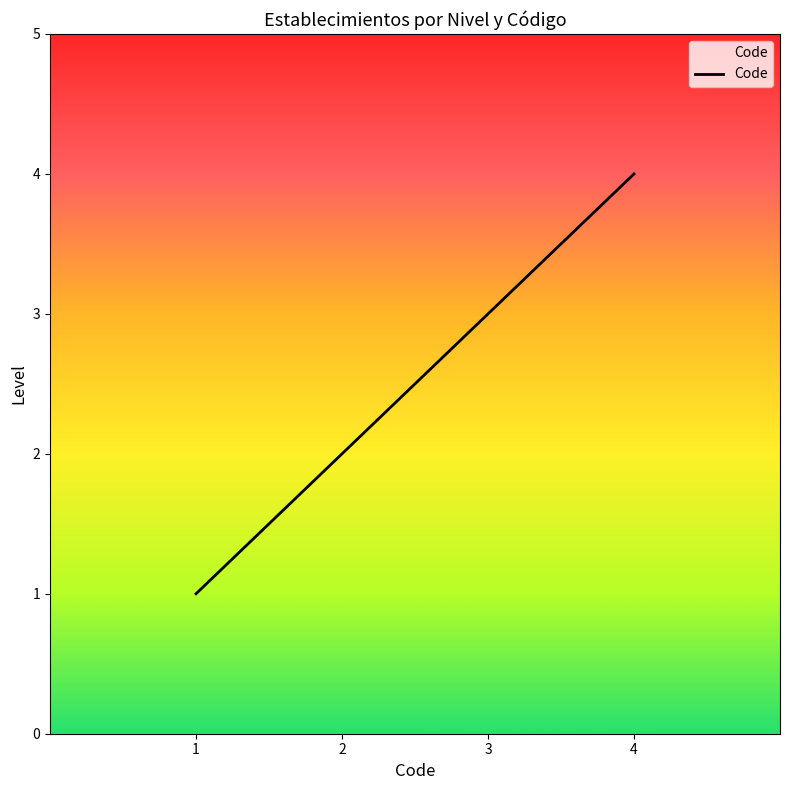

What is the maximum value shown in the chart?

4